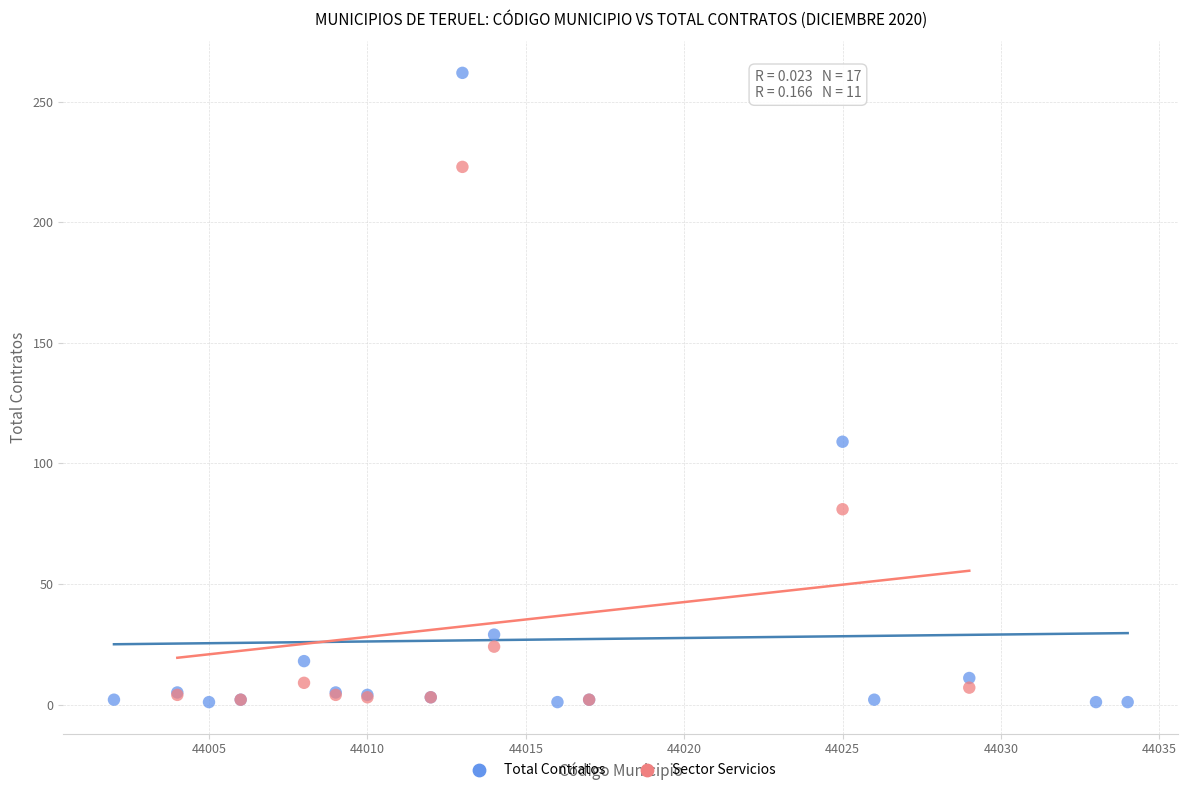

Which series contains the highest Y value?

Total Contratos